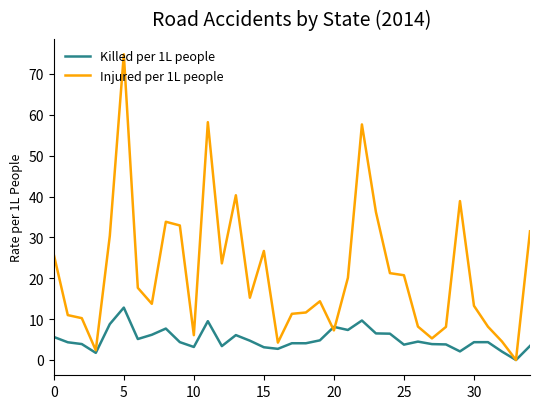

What is the maximum value for Injured per 1L people?

74.8